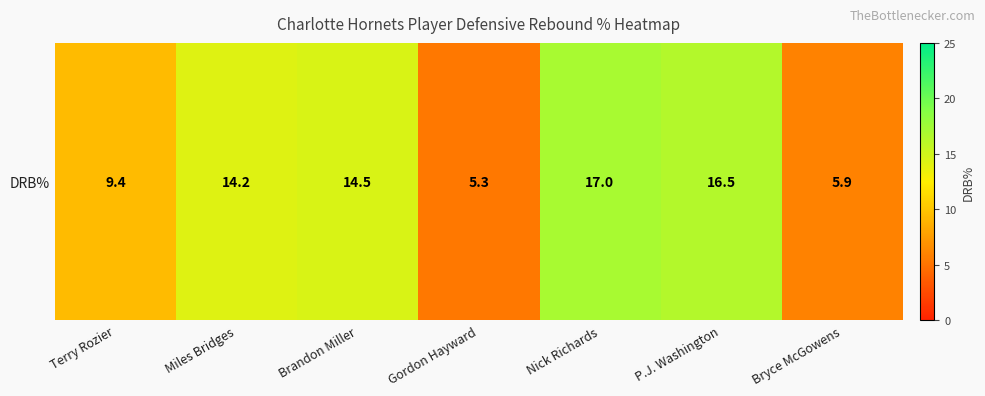

Reading left to right, list all the values displayed in this chart.

9.4	14.2	14.5	5.3	17.0	16.5	5.9